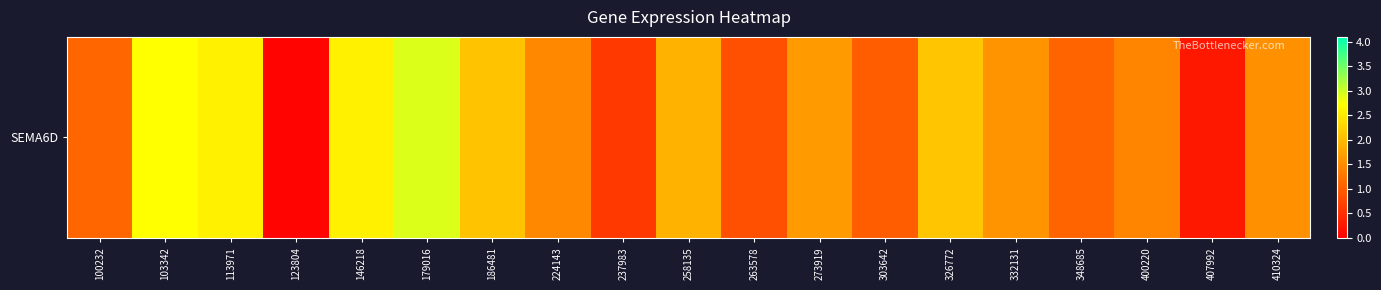

What is the difference between the maximum and second lowest values?

2.6